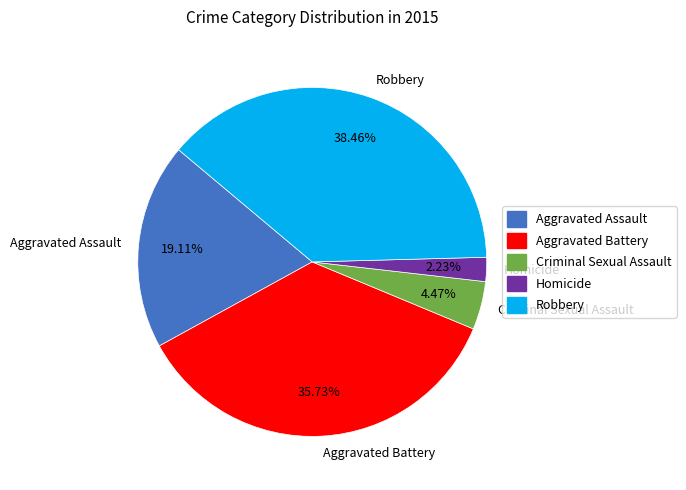

Count the number of slices in the pie.

5